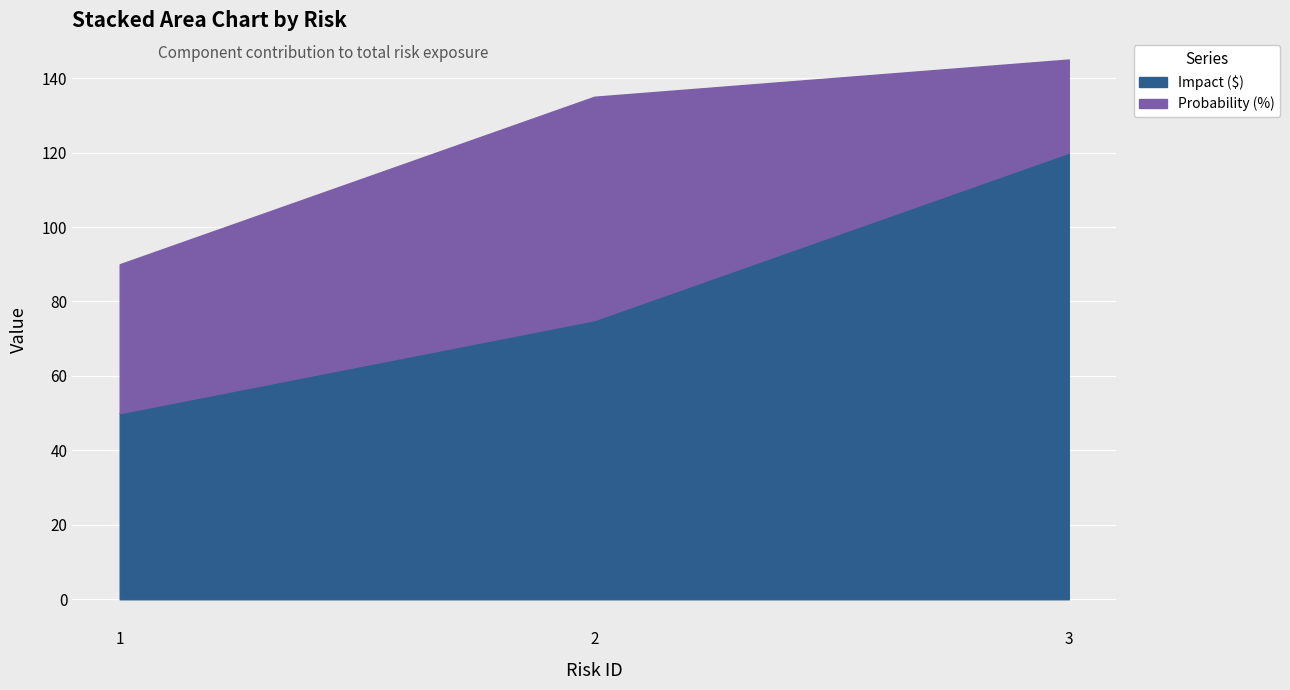

The value at 2 is 75. True or false?

True